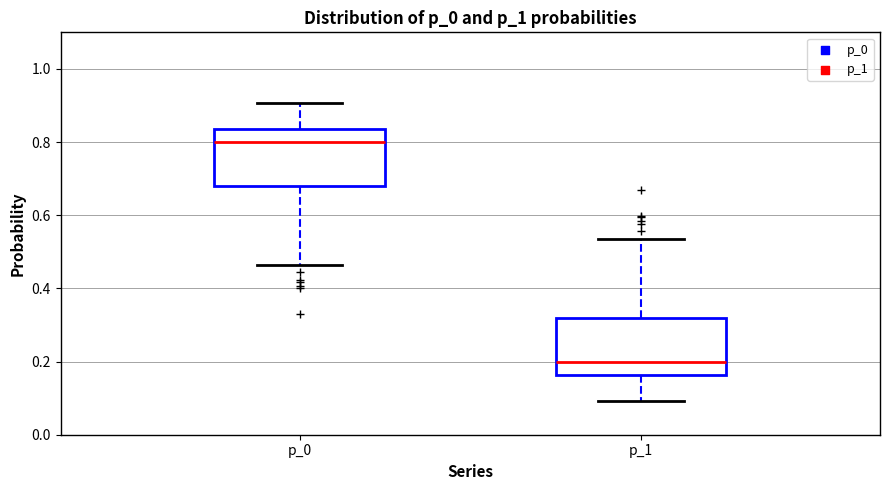

Reading left to right, read every box against the y-axis: the position of its median line, the range the box covers, and the ends of its whiskers. The values are not printed on the chart, so give them approximately, as read against the axis.

p_0: median 0.80, box 0.68 to 0.84, whiskers 0.46 to 0.90
p_1: median 0.20, box 0.16 to 0.32, whiskers 0.10 to 0.54